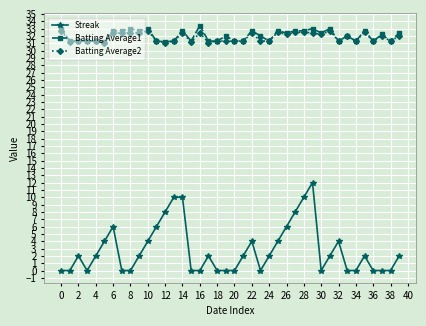

What is the minimum value for Batting Average2?

31.1